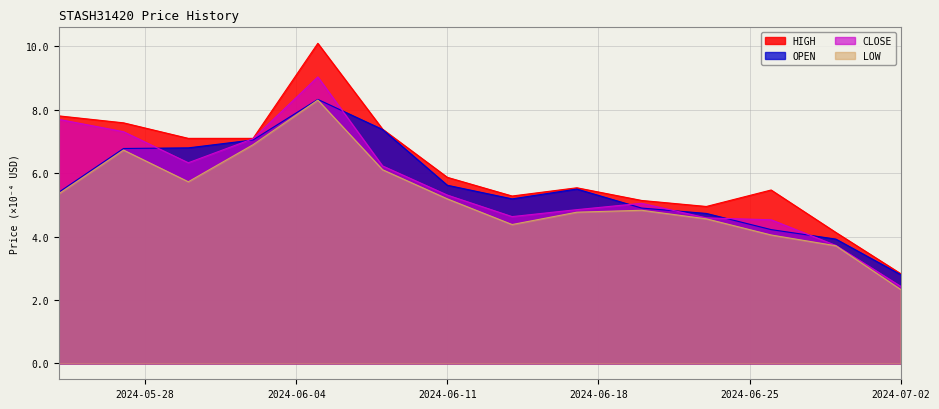

How many interior local valleys does the HIGH series have?

2